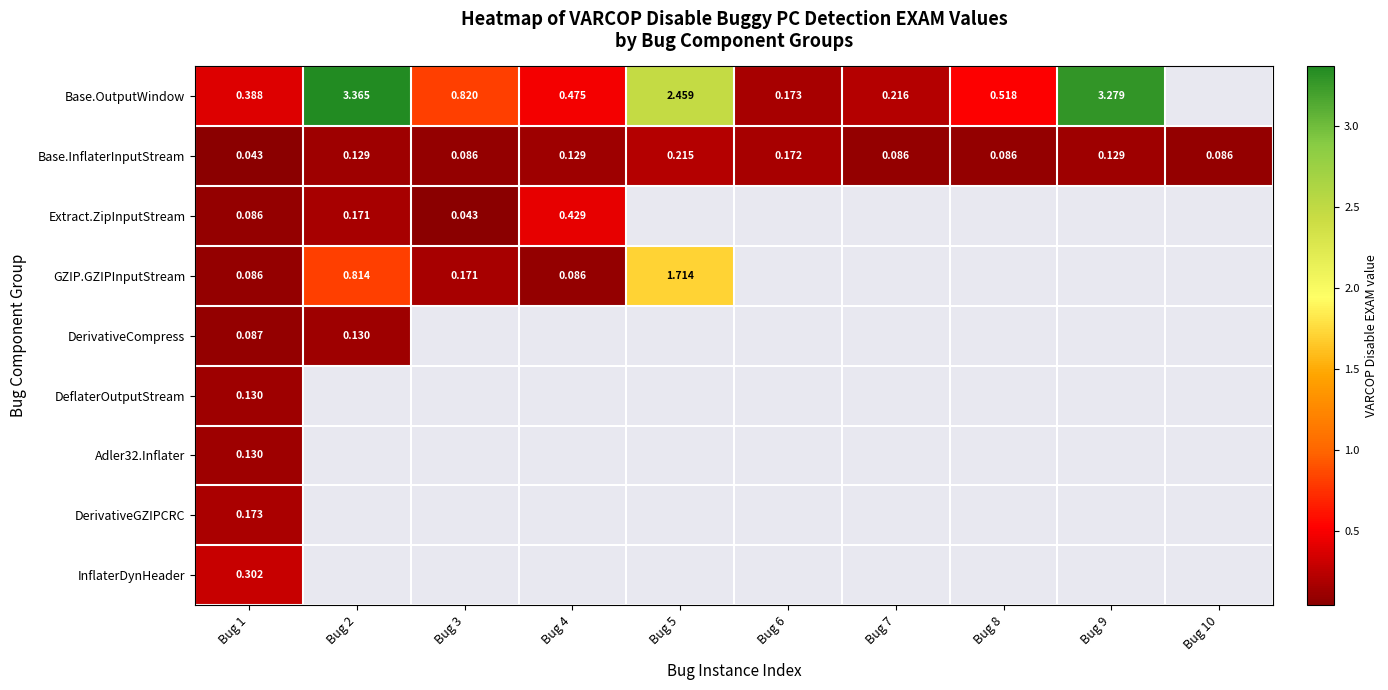

Which series has the largest total across all categories?

Base.InflaterInputStream